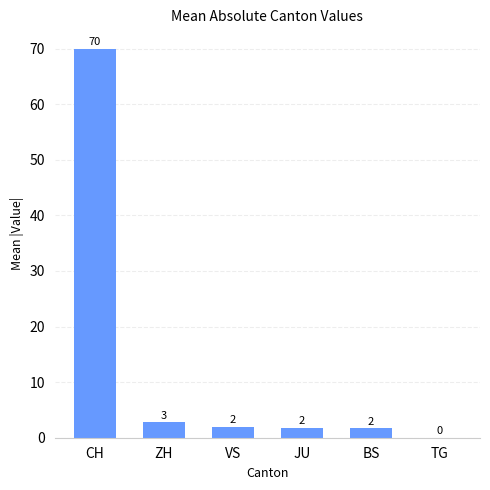

The value at VS is 2.0. True or false?

True